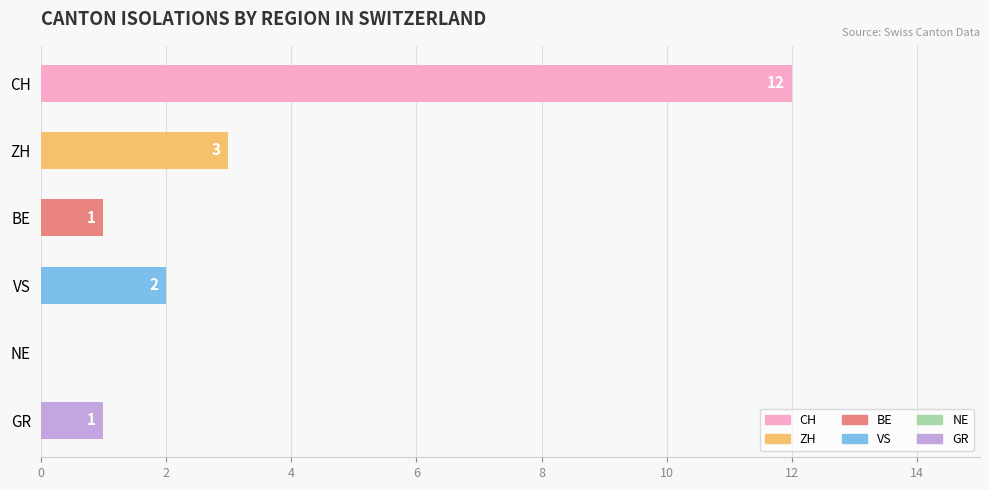

Which has a higher value, VS or GR?

VS